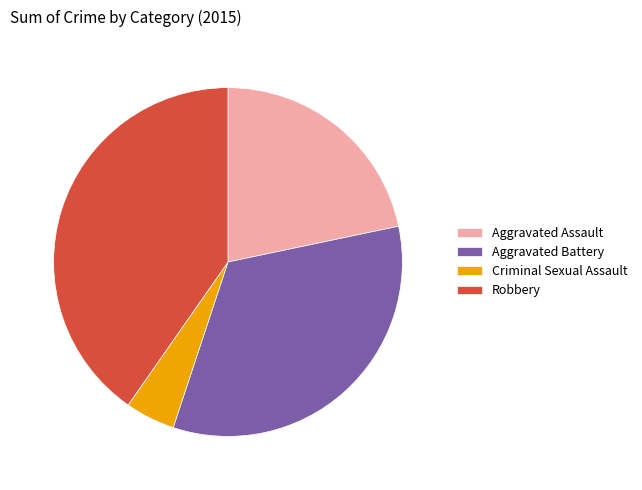

Is the sum of Robbery and Aggravated Assault greater than half?

Yes